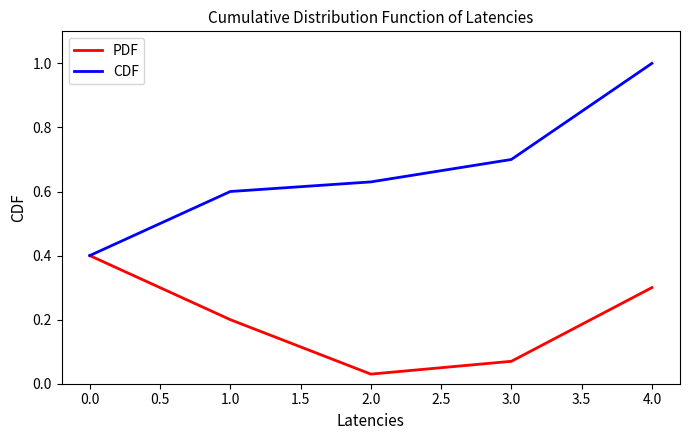

The value of CDF at 1.0 is 0.4. True or false?

False